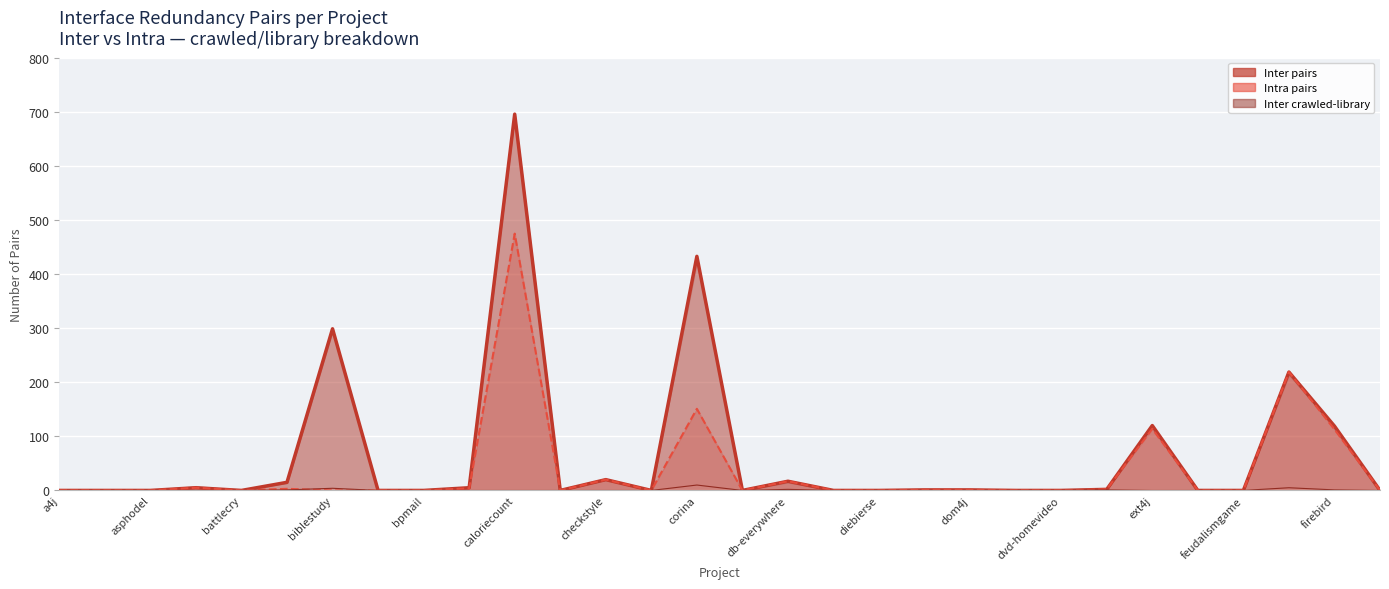

Which series has the widest spread of values?

Inter pairs